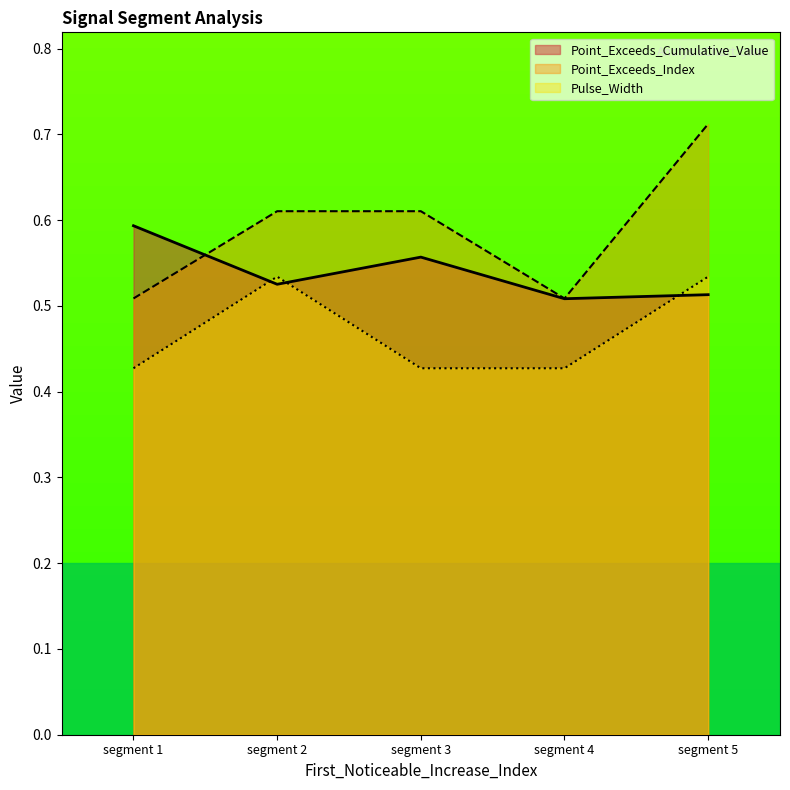

What is the approximate value of Pulse_Width at segment 5?

0.5